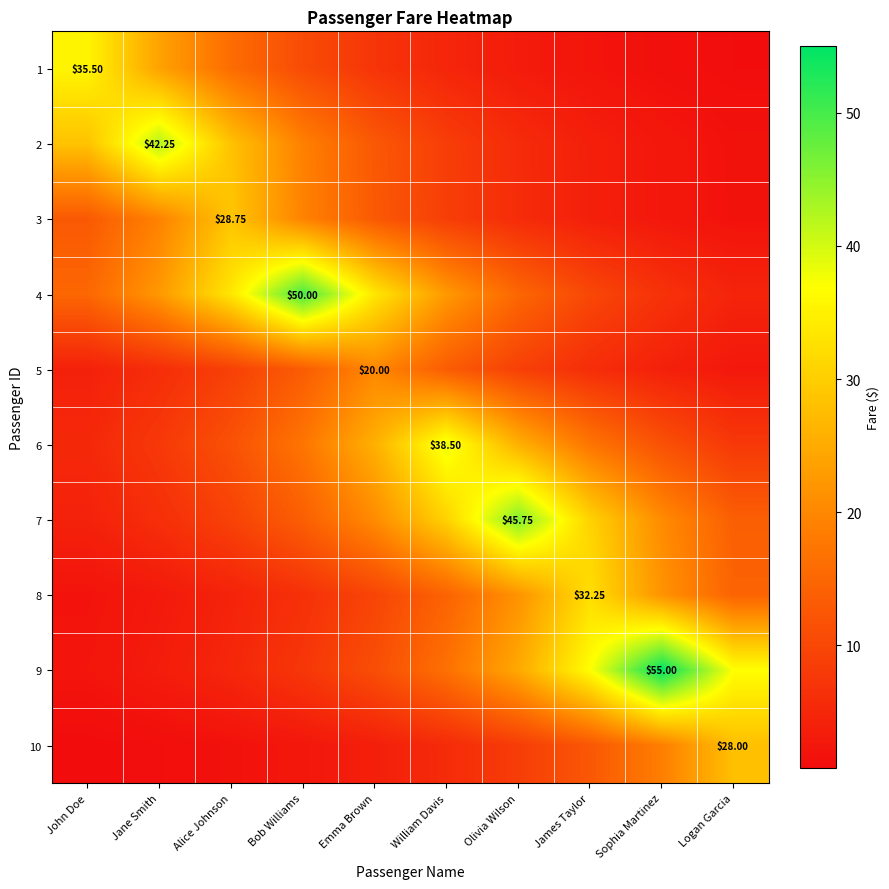

The value of 5 at Alice Johnson is 9.0. True or false?

True